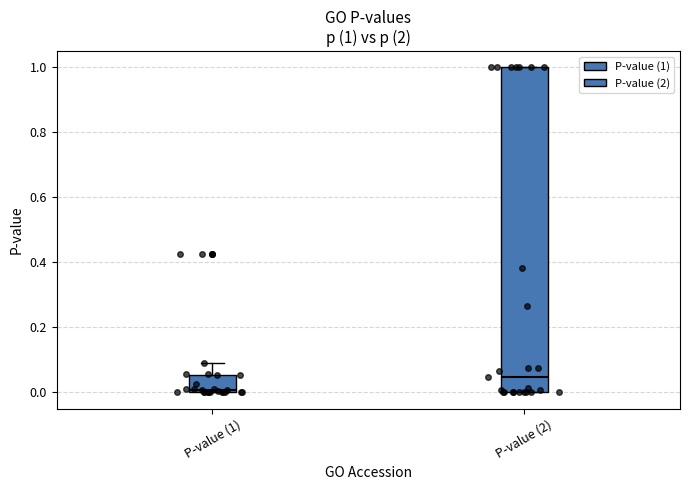

Which box has the highest median line?

P-value (2)